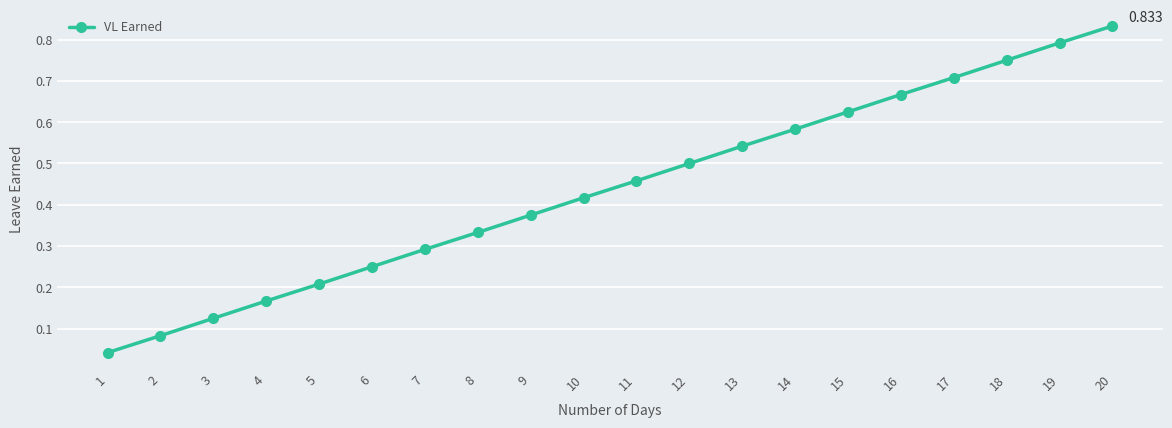

Which category has the highest value across all series?

20